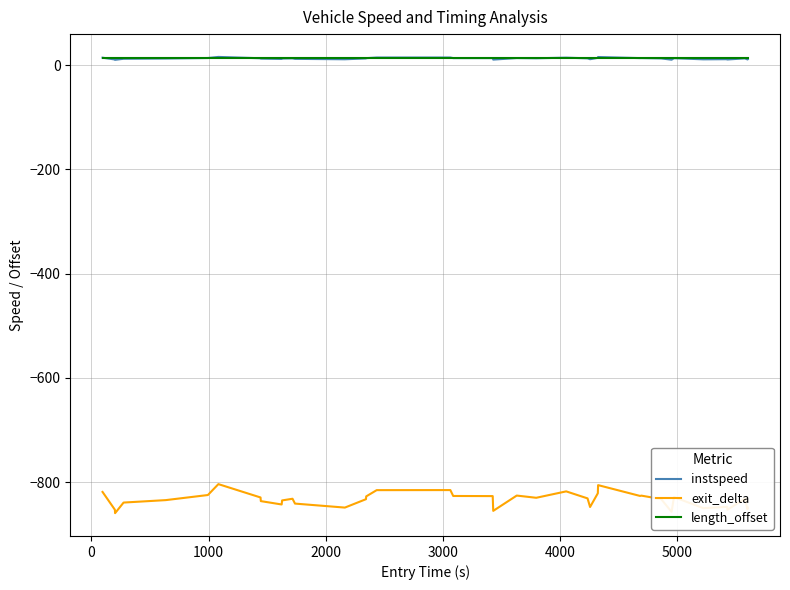

Count the number of data series in this chart.

3